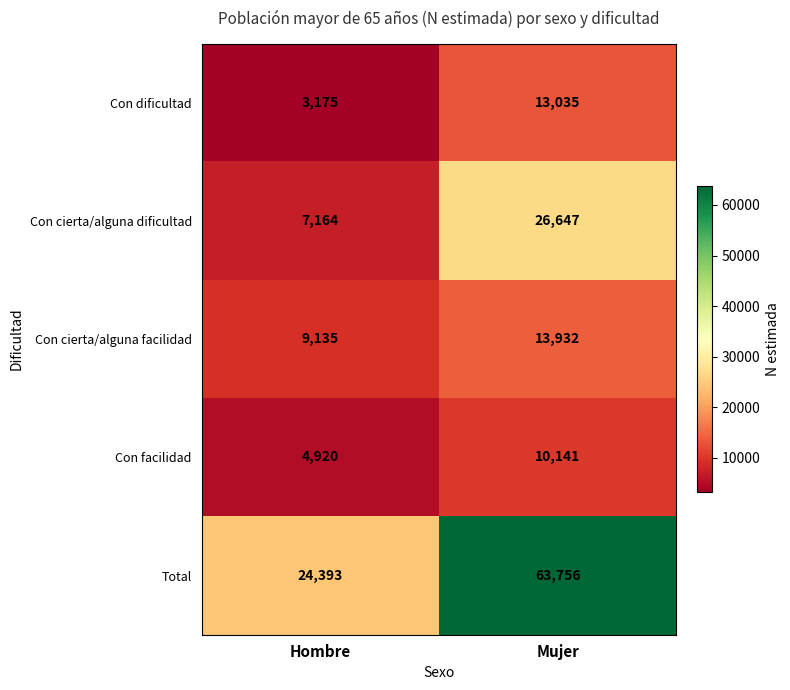

Which series has the largest range (max minus min)?

Total